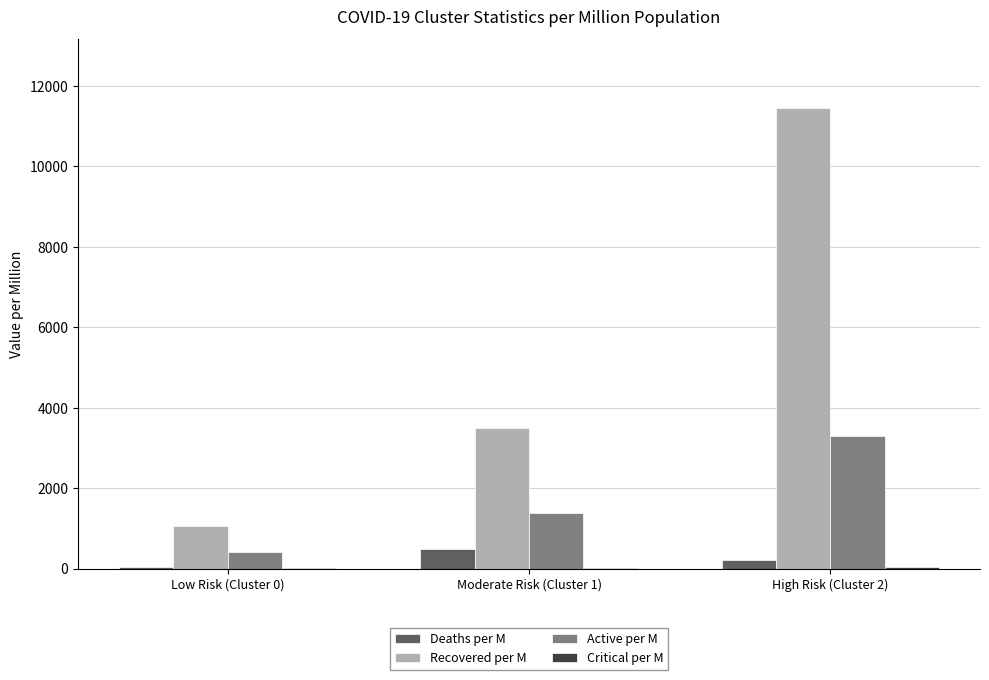

What is the sum of all Active per M values?

5084.2